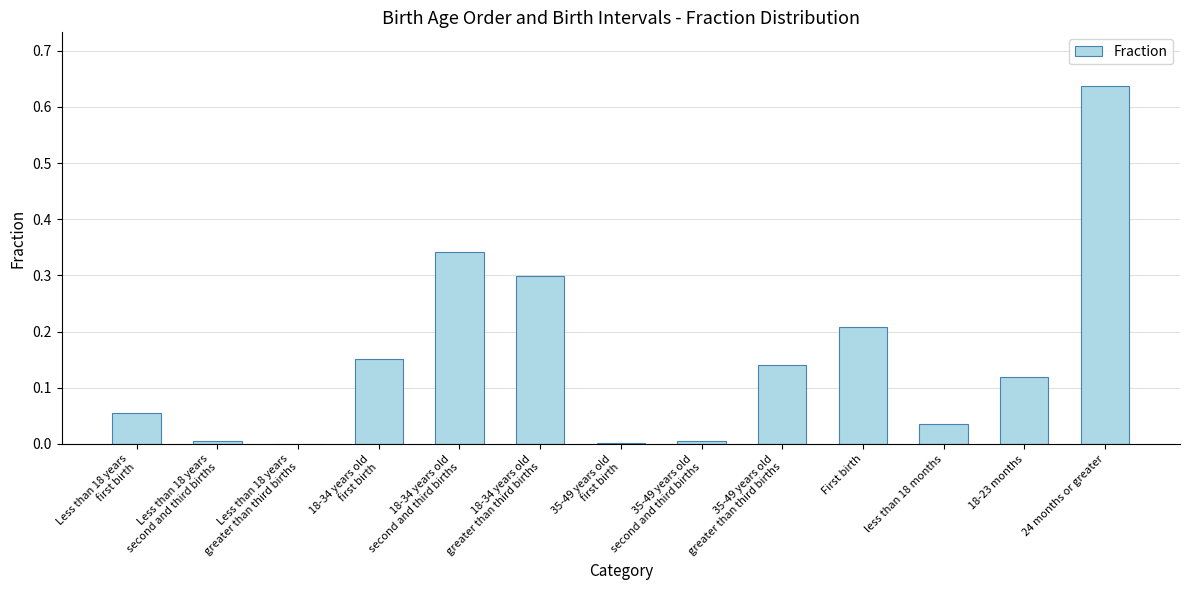

Count the number of categories in the chart.

13